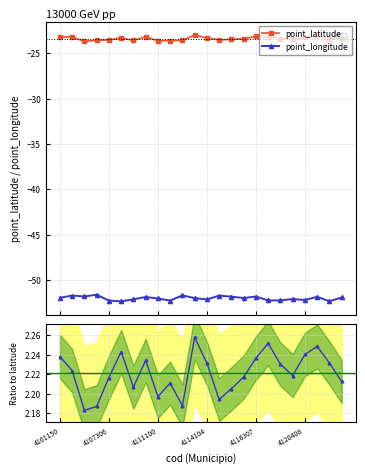

At how many categories does at least one series exceed -35?

24